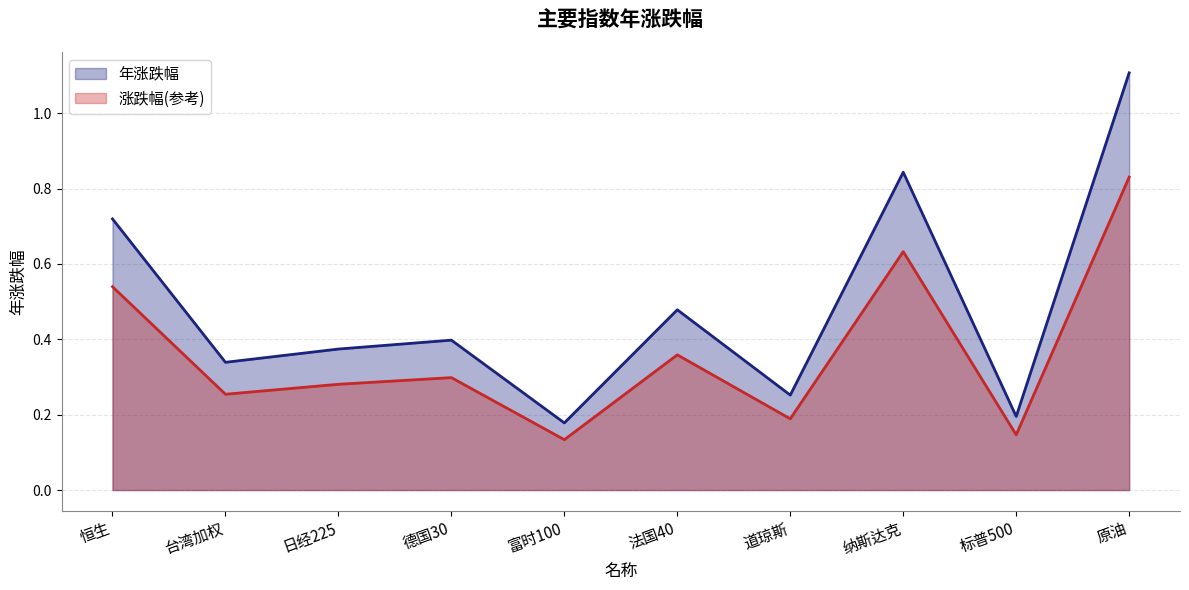

The value at 原油 is 1.1. True or false?

True